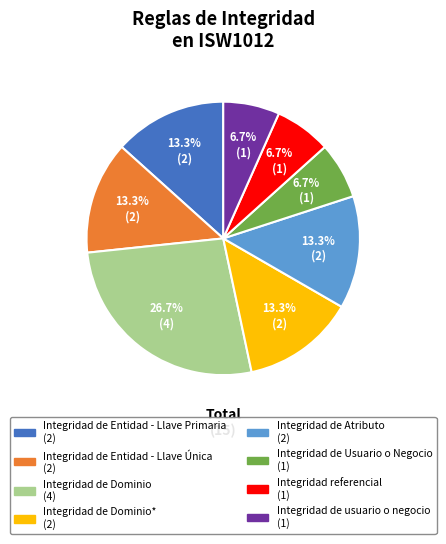

Is there a majority slice in this chart?

No